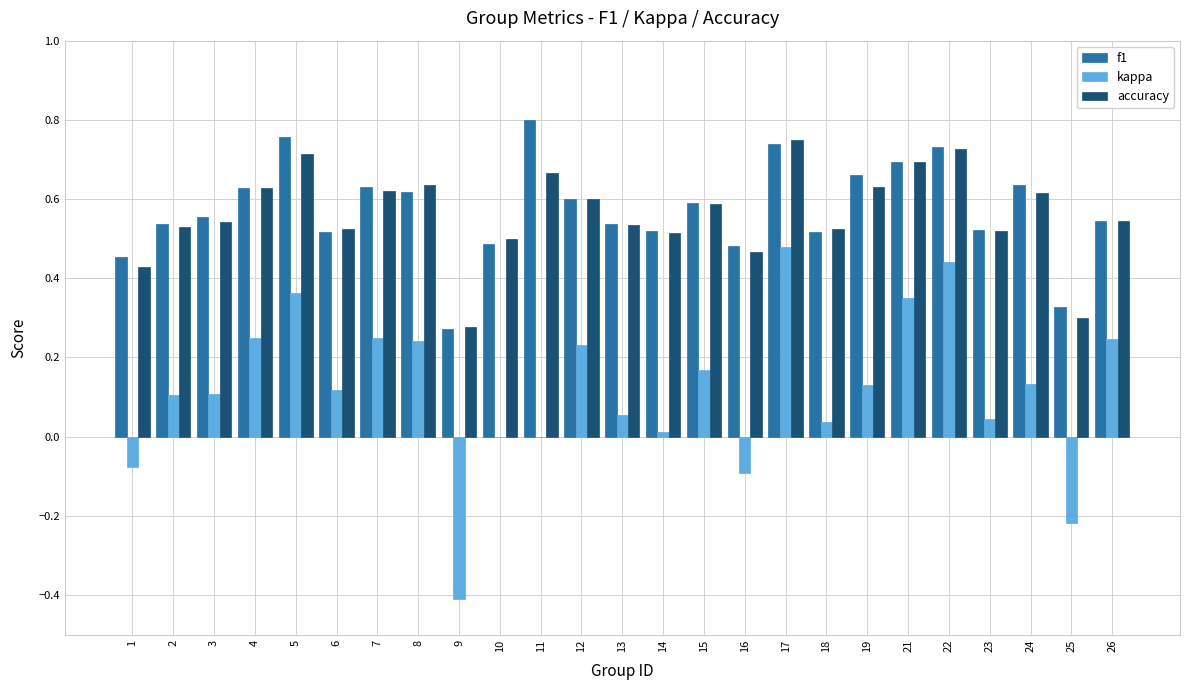

At which category does the chart reach its peak across all series?

11